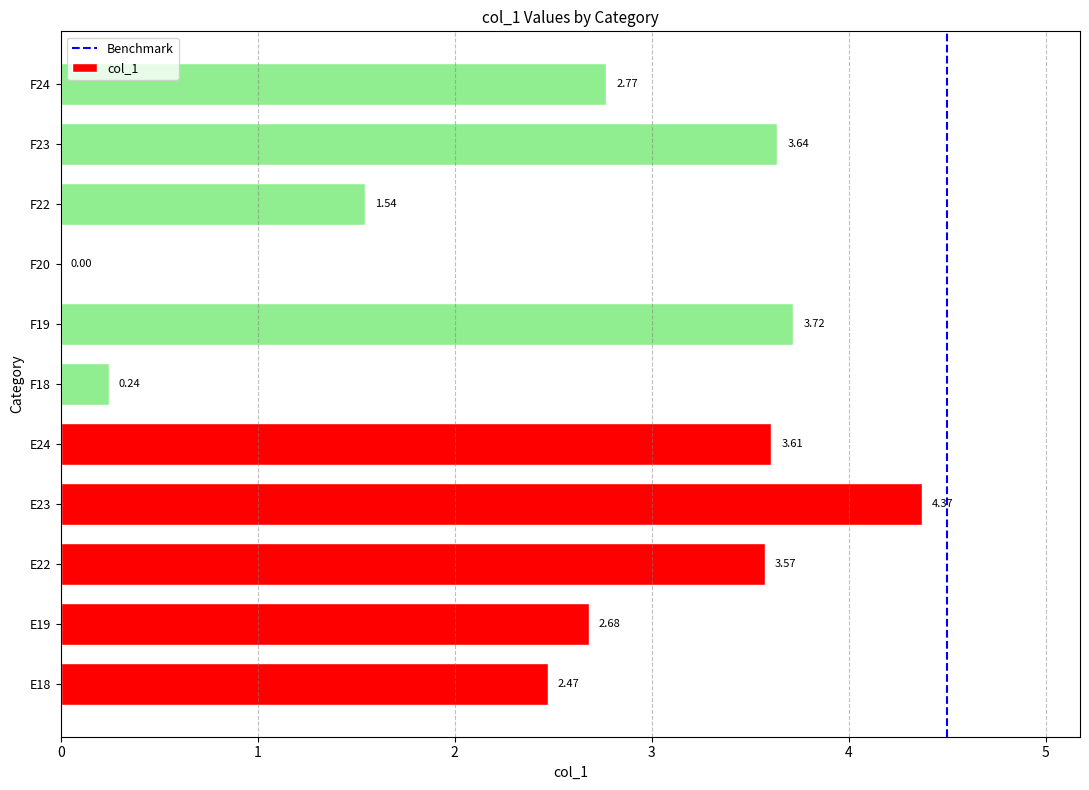

The value at F24 is 1.2. True or false?

False